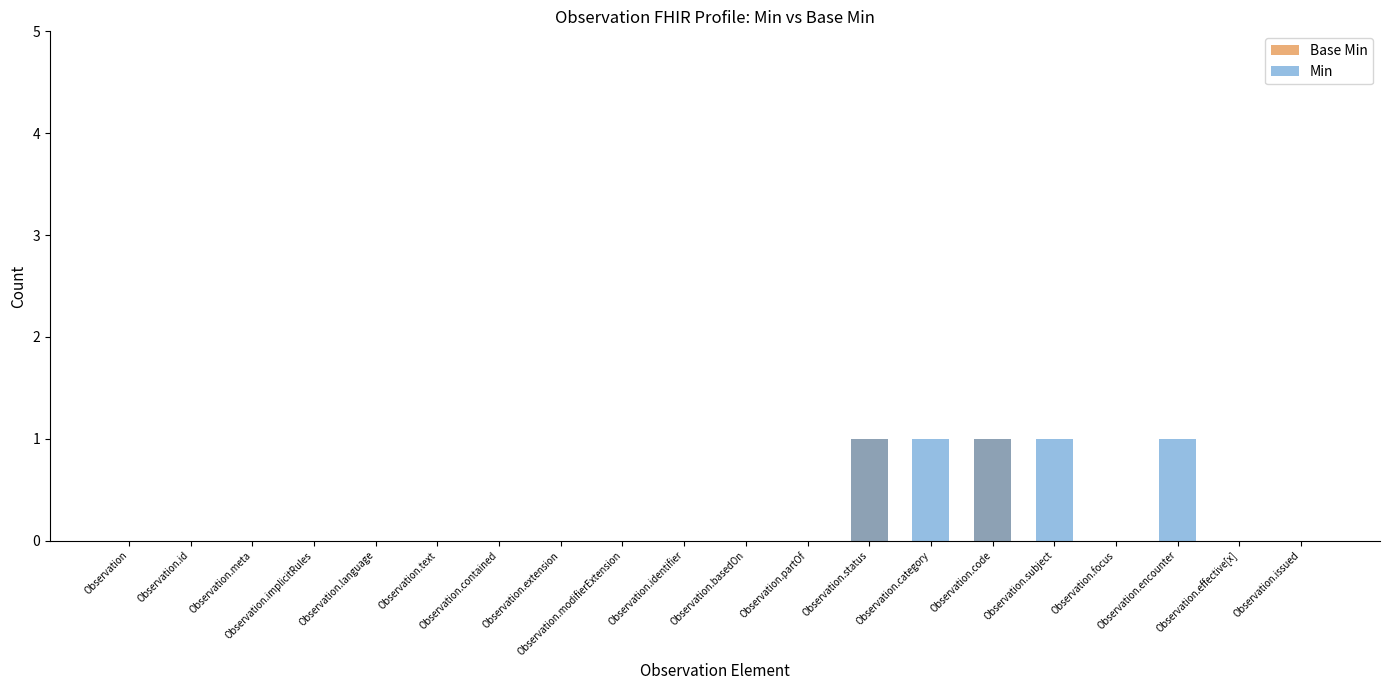

Which series has the largest range (max minus min)?

Base Min